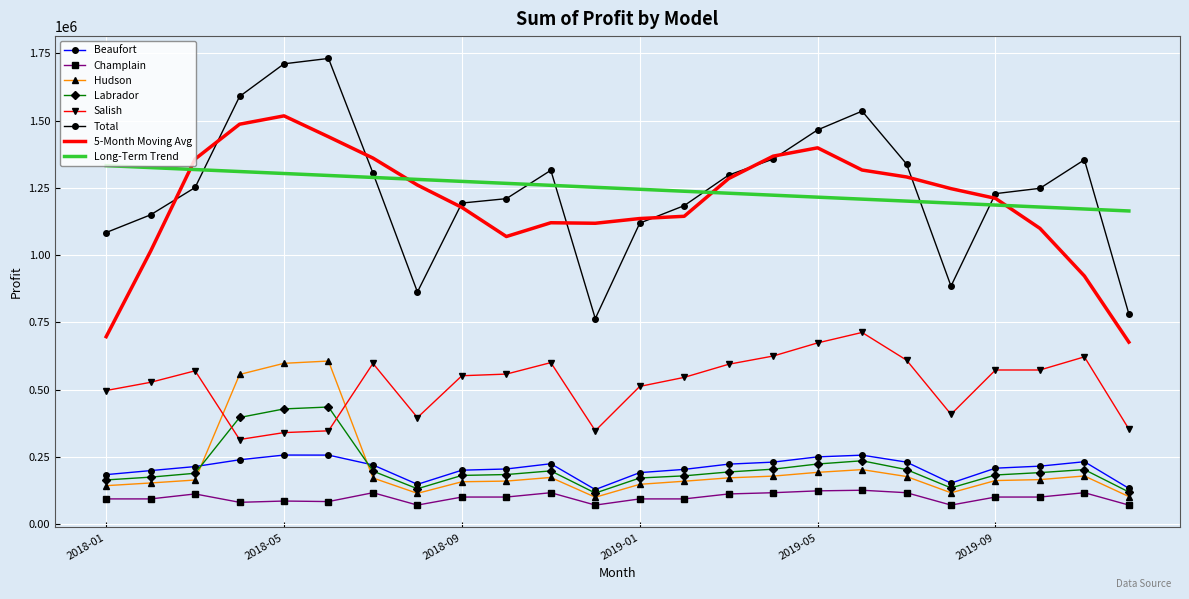

How many interior local valleys does the Total series have?

3